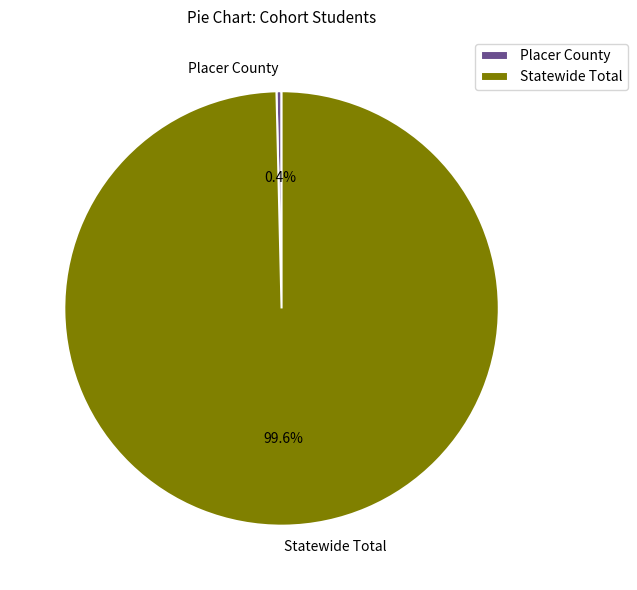

Rank the categories by value from lowest to highest.

Placer County, Statewide Total